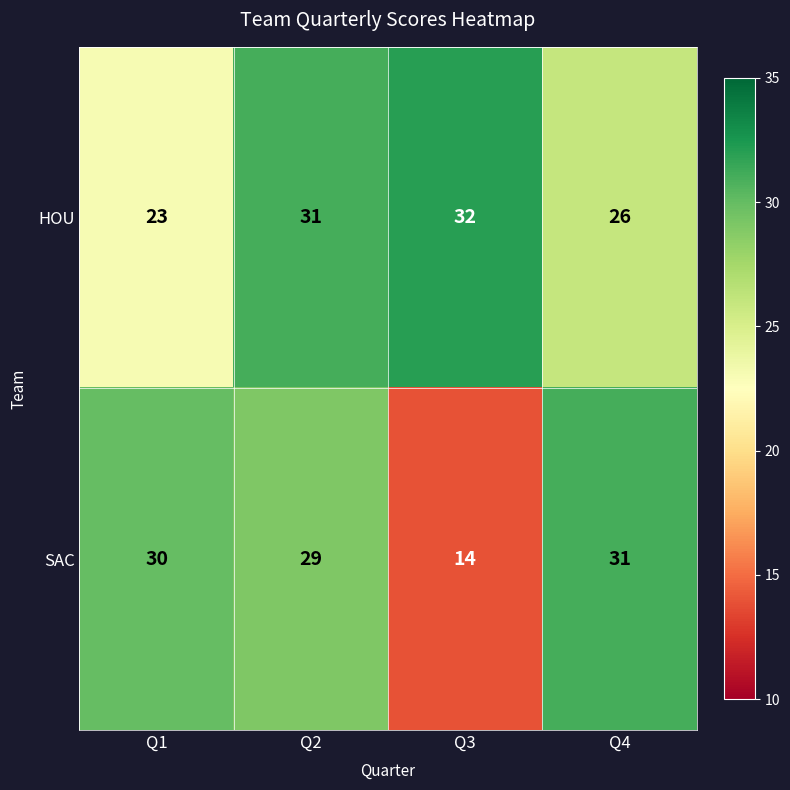

Reading left to right, transcribe all the data shown in this chart.

HOU: 23	31	32	26
SAC: 30	29	14	31